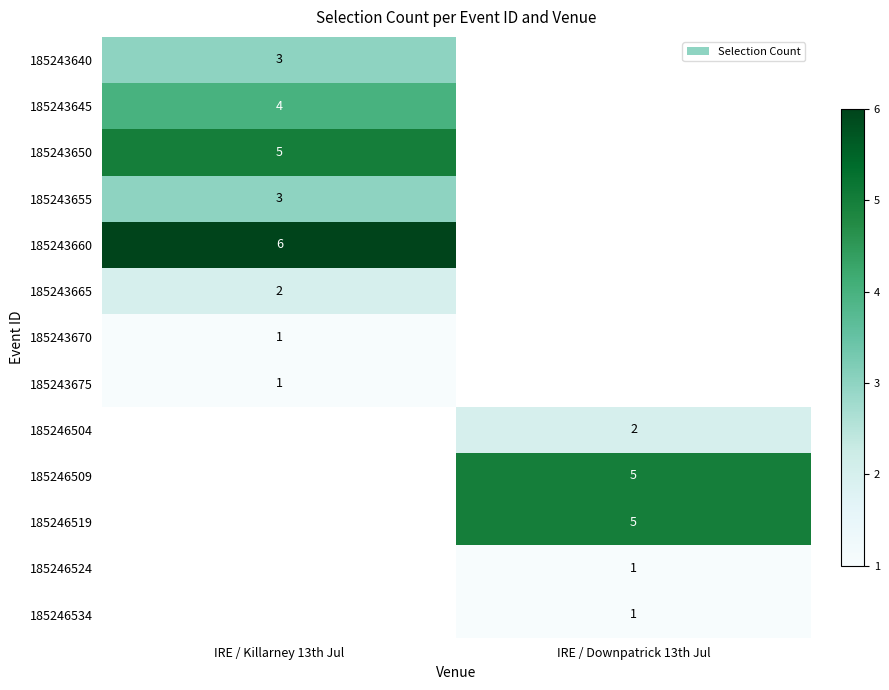

Is it true that 185243670 equals 0 at IRE / Killarney 13th Jul?

False